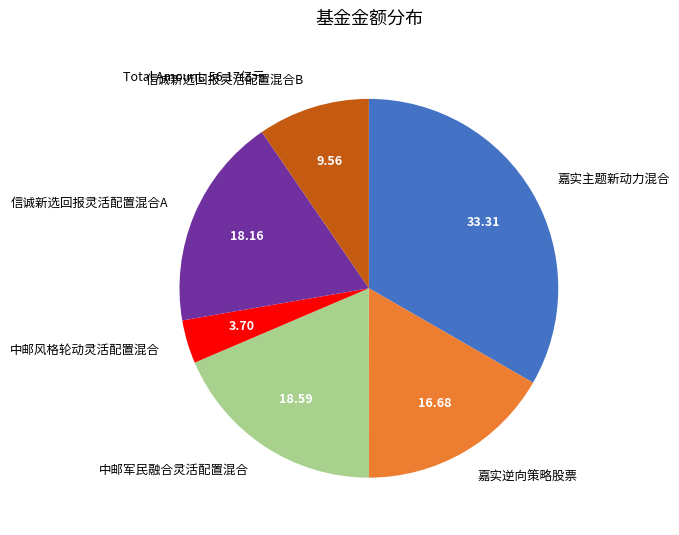

What is the ratio of the value at 嘉实逆向策略股票 to the value at 嘉实主题新动力混合?

0.5